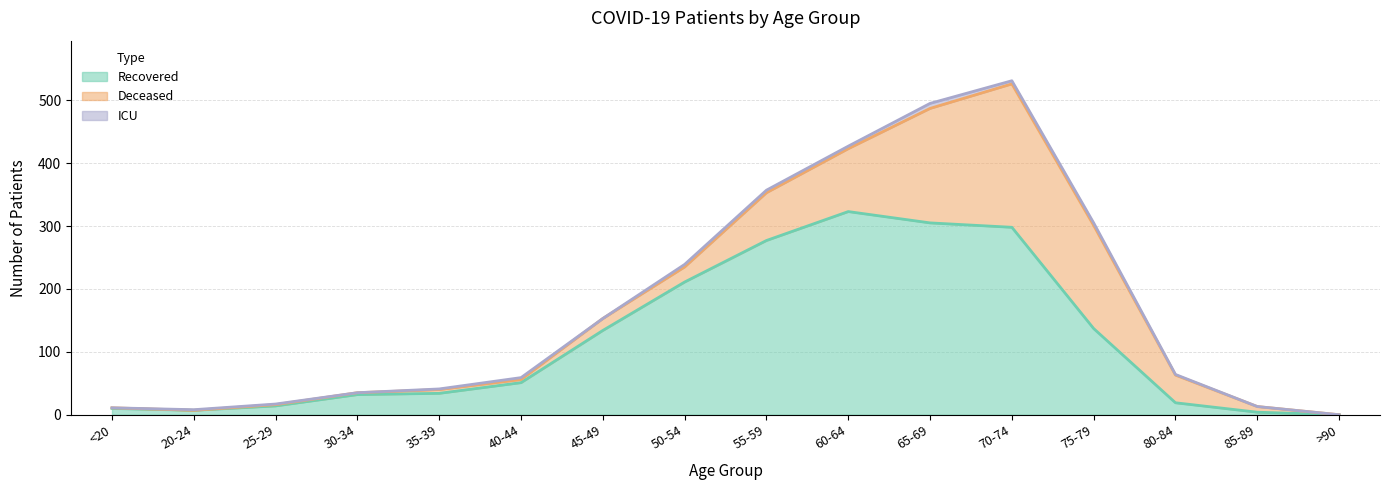

Does the chart display data point markers on the line(s)?

No